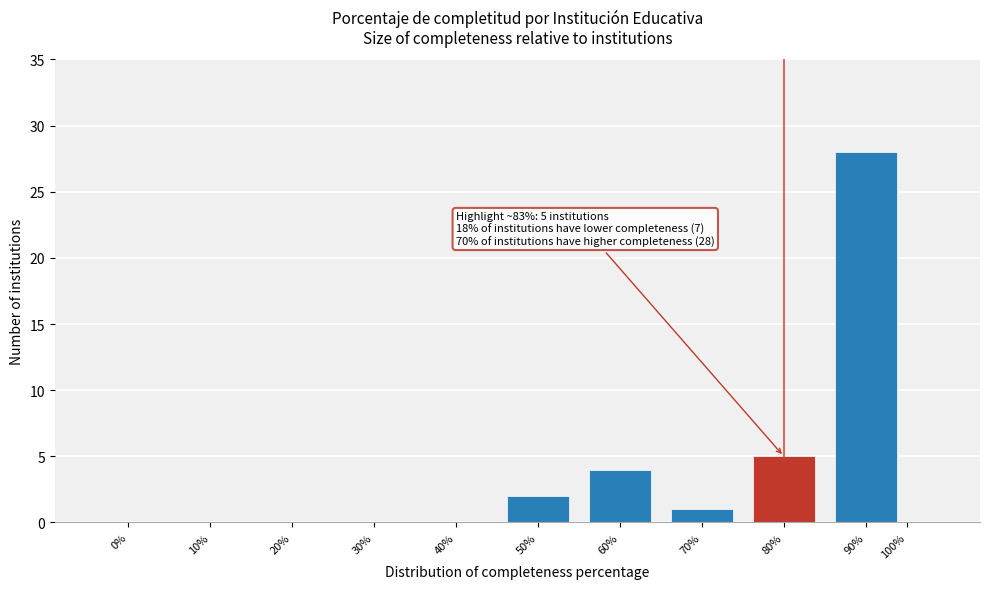

Reading left to right, extract all data points from this chart.

0%=0	10%=0	20%=0	30%=0	40%=0	50%=2	60%=4	70%=1	80%=5	90%=28	100%=0